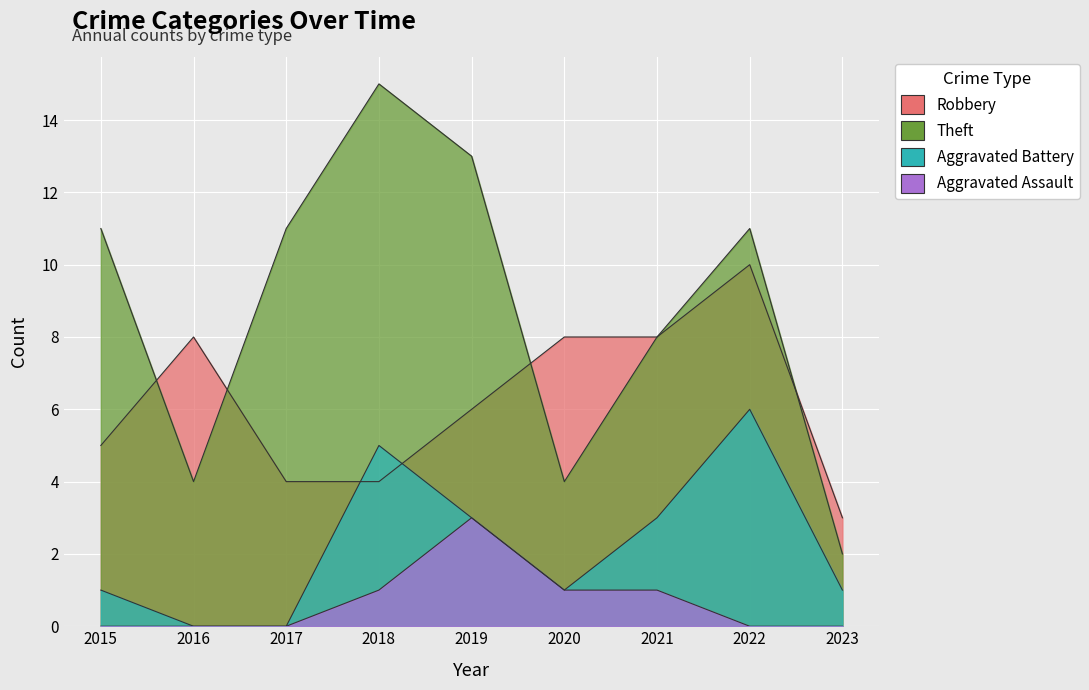

Reading right to left, extract all data points from this chart.

Robbery: 2023=3	2022=10	2021=8	2020=8	2019=6	2018=4	2017=4	2016=8	2015=5
Theft: 2023=2	2022=11	2021=8	2020=4	2019=13	2018=15	2017=11	2016=4	2015=11
Aggravated Battery: 2023=1	2022=6	2021=3	2020=1	2019=3	2018=5	2017=0	2016=0	2015=1
Aggravated Assault: 2023=0	2022=0	2021=1	2020=1	2019=3	2018=1	2017=0	2016=0	2015=0